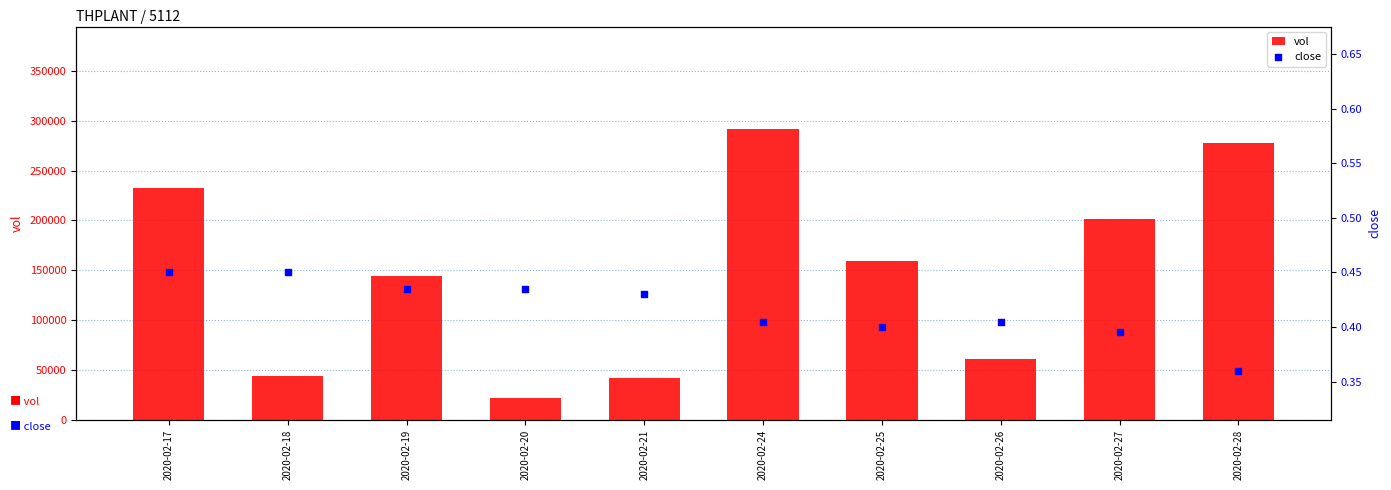

Which series has the largest total across all categories?

vol